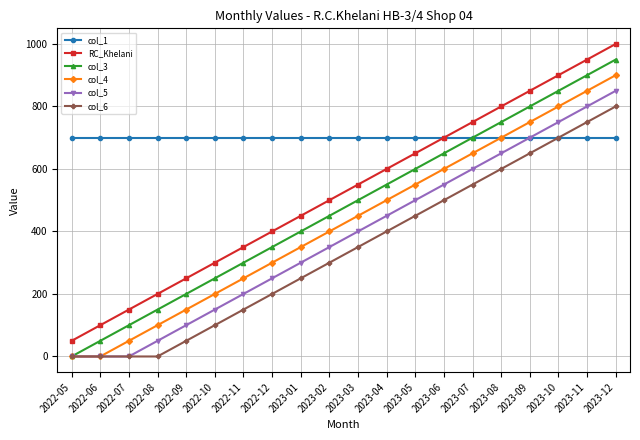

How many distinct data groups are displayed?

6